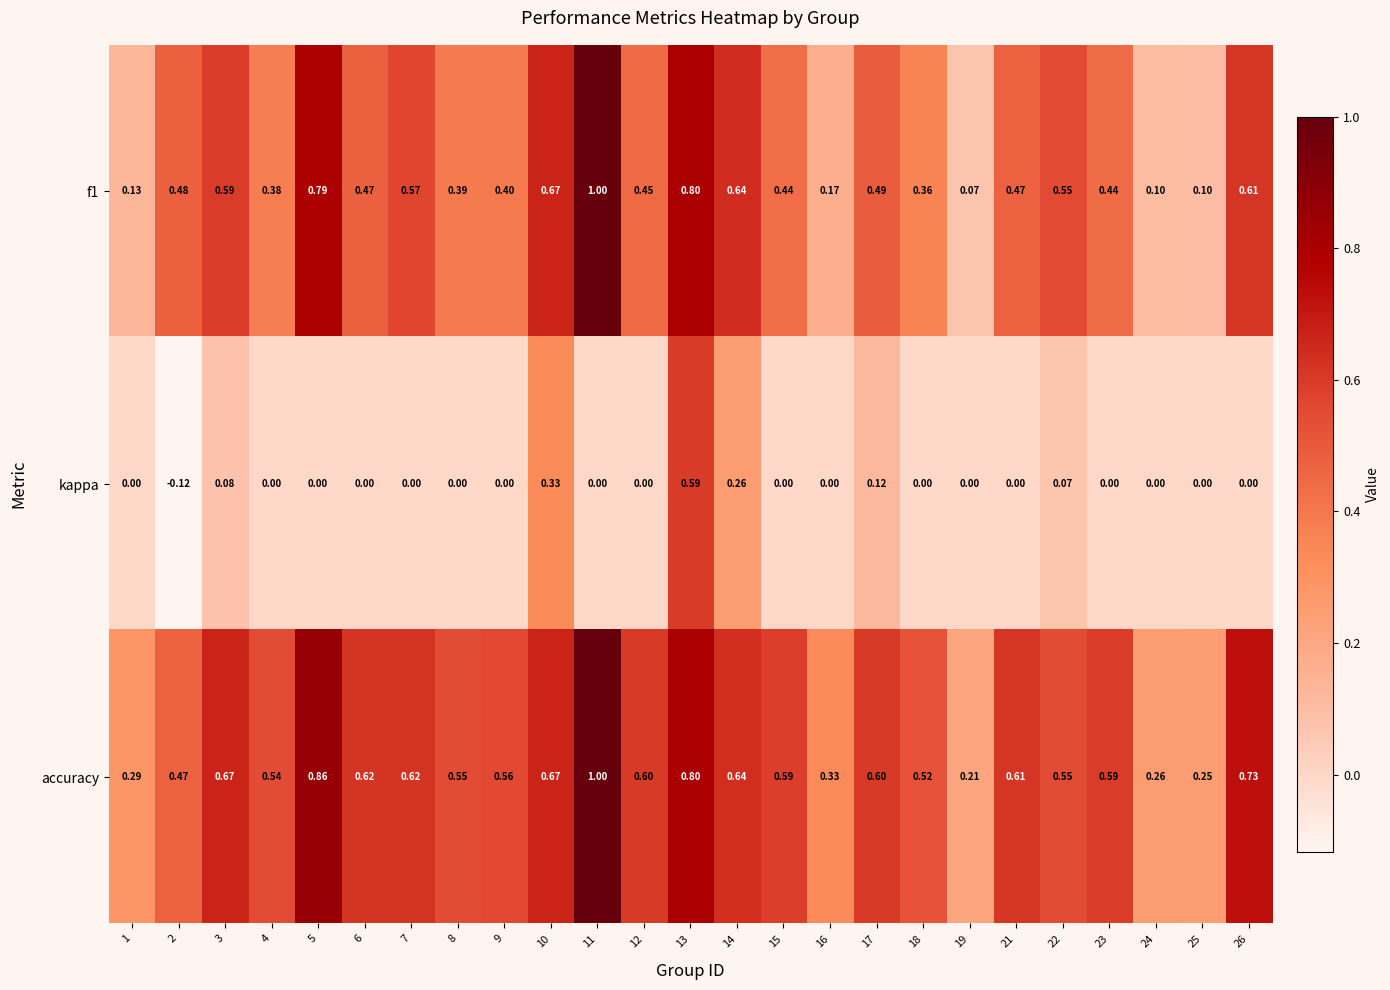

Which series changed the most between 6 and 17?

kappa